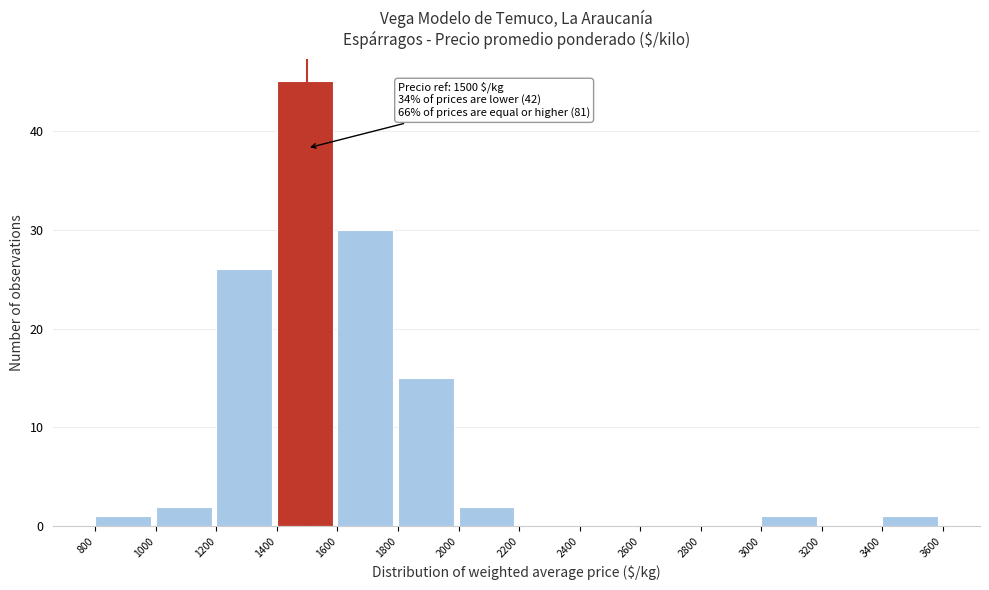

Which range on the x-axis has the tallest bar?

1400 to 1600